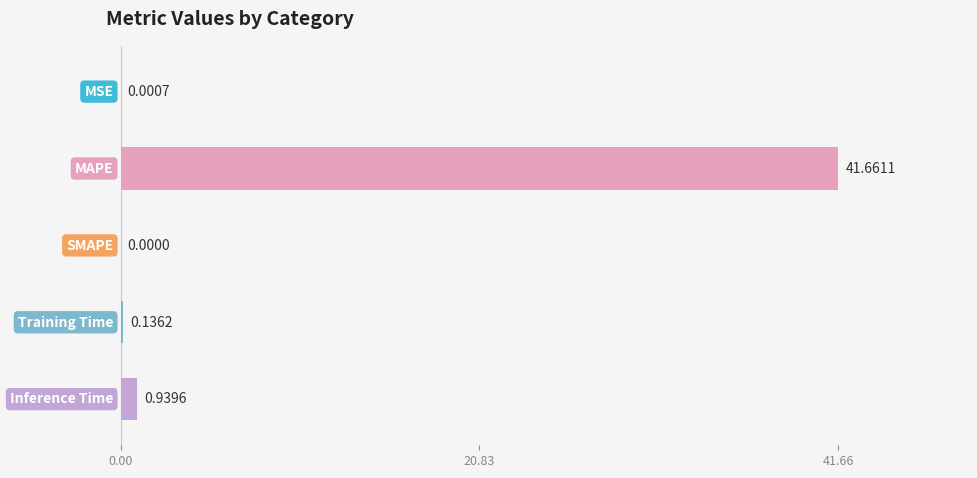

What is the sum of all values?

42.7